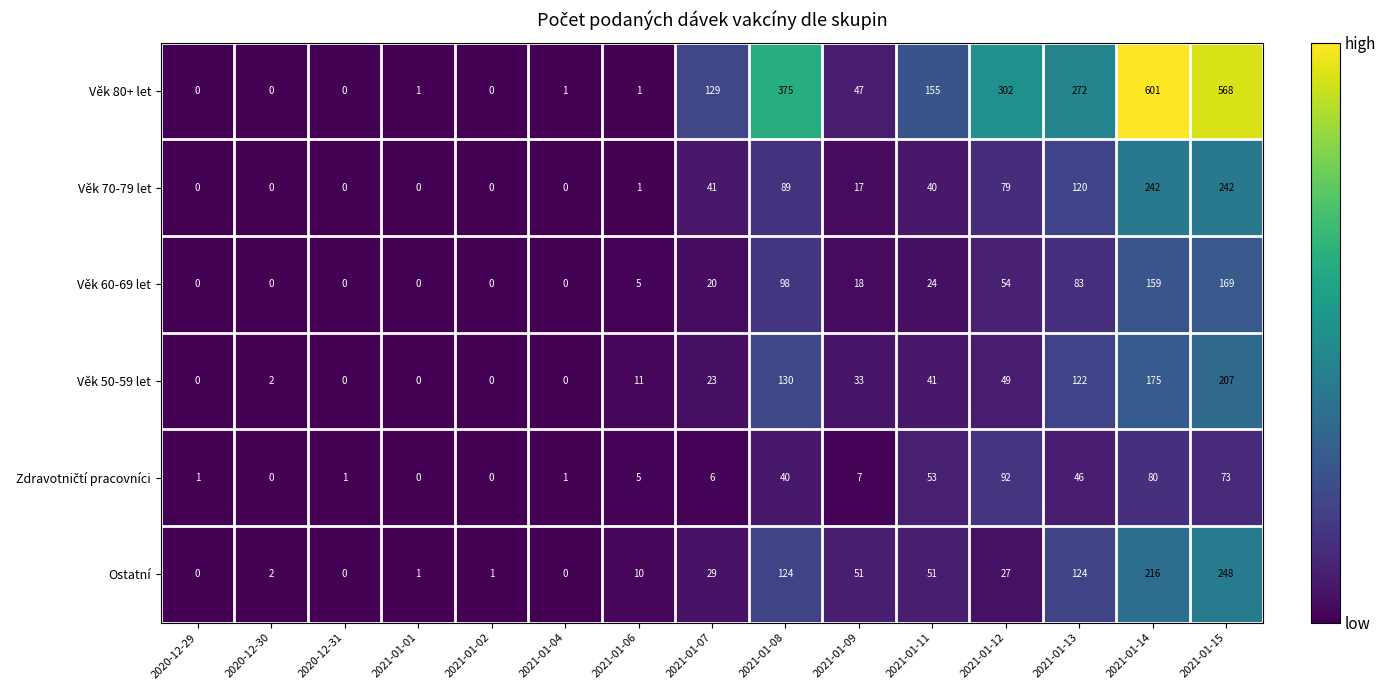

Between 2021-01-11 and 2021-01-15, which series saw the biggest shift?

Věk 80+ let